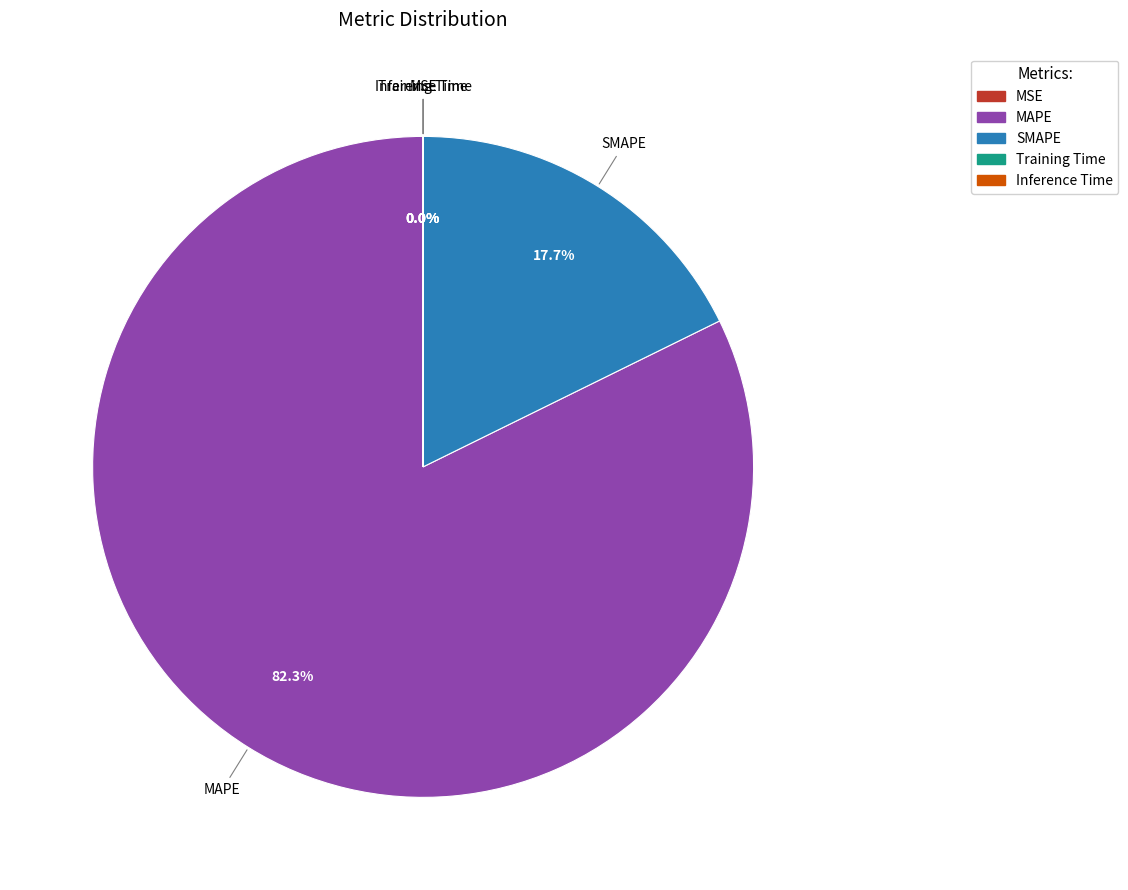

Which category has the biggest portion of the pie?

MAPE